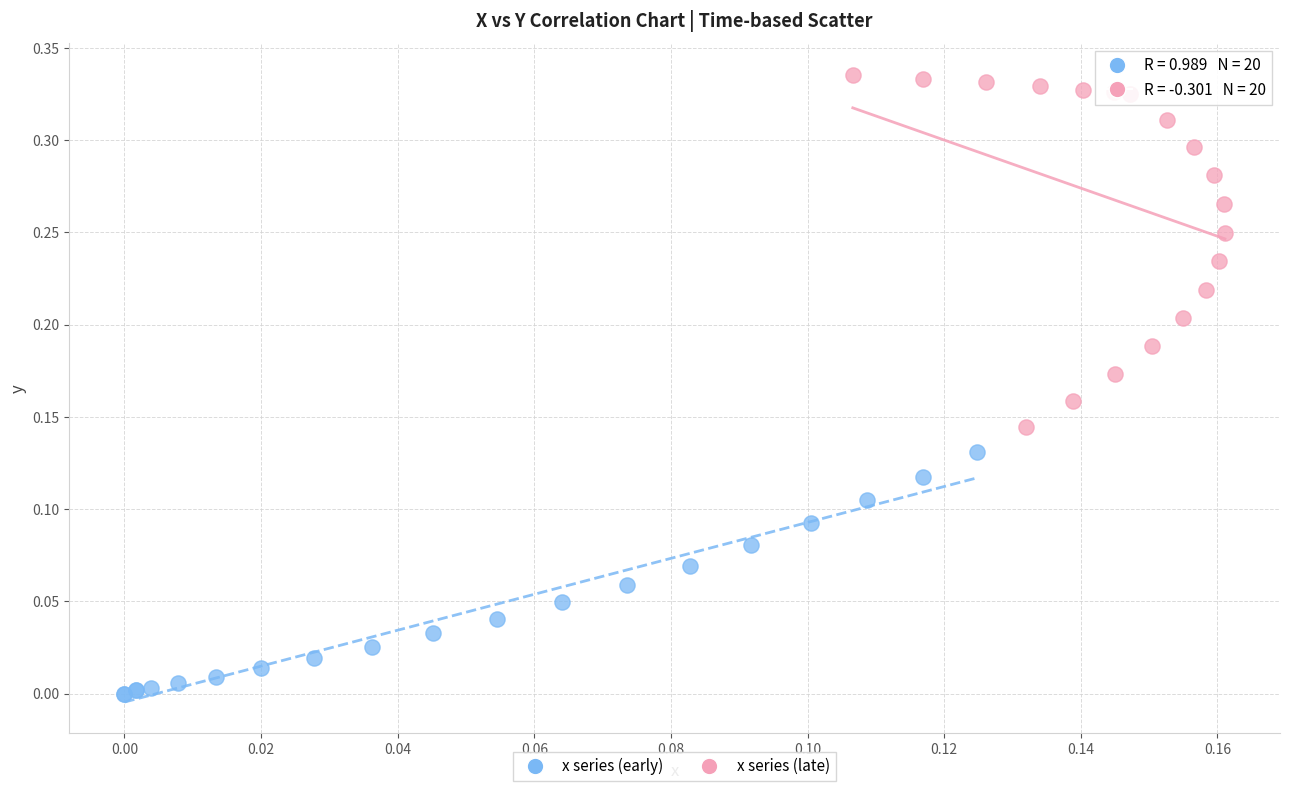

Which series contains the lowest Y value?

x series (early)